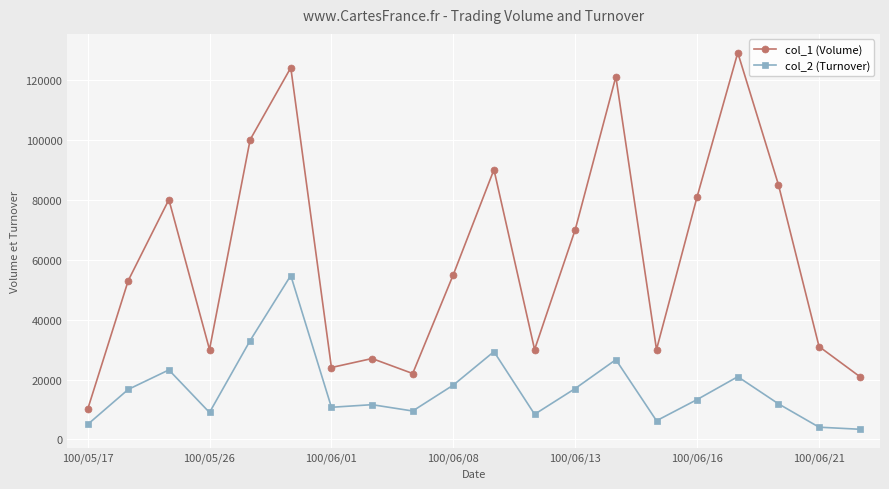

How many data points does each series have?

20